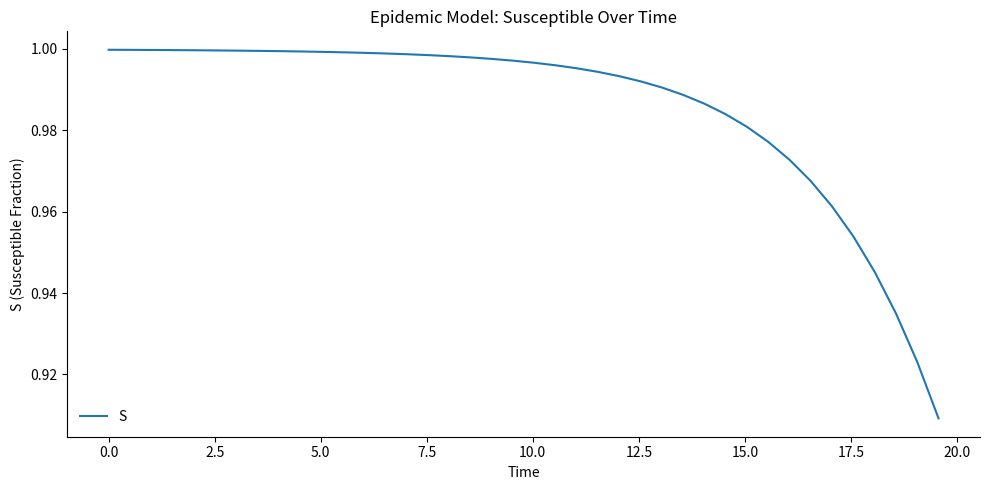

Reading left to right, what are all the values shown in this chart?

1.0	1.0	1.0	1.0	1.0	1.0	1.0	1.0	1.0	1.0	1.0	1.0	1.0	1.0	1.0	1.0	1.0	1.0	1.0	1.0	1.0	1.0	1.0	1.0	1.0	1.0	1.0	1.0	1.0	1.0	1.0	1.0	1.0	1.0	1.0	1.0	0.9	0.9	0.9	0.9